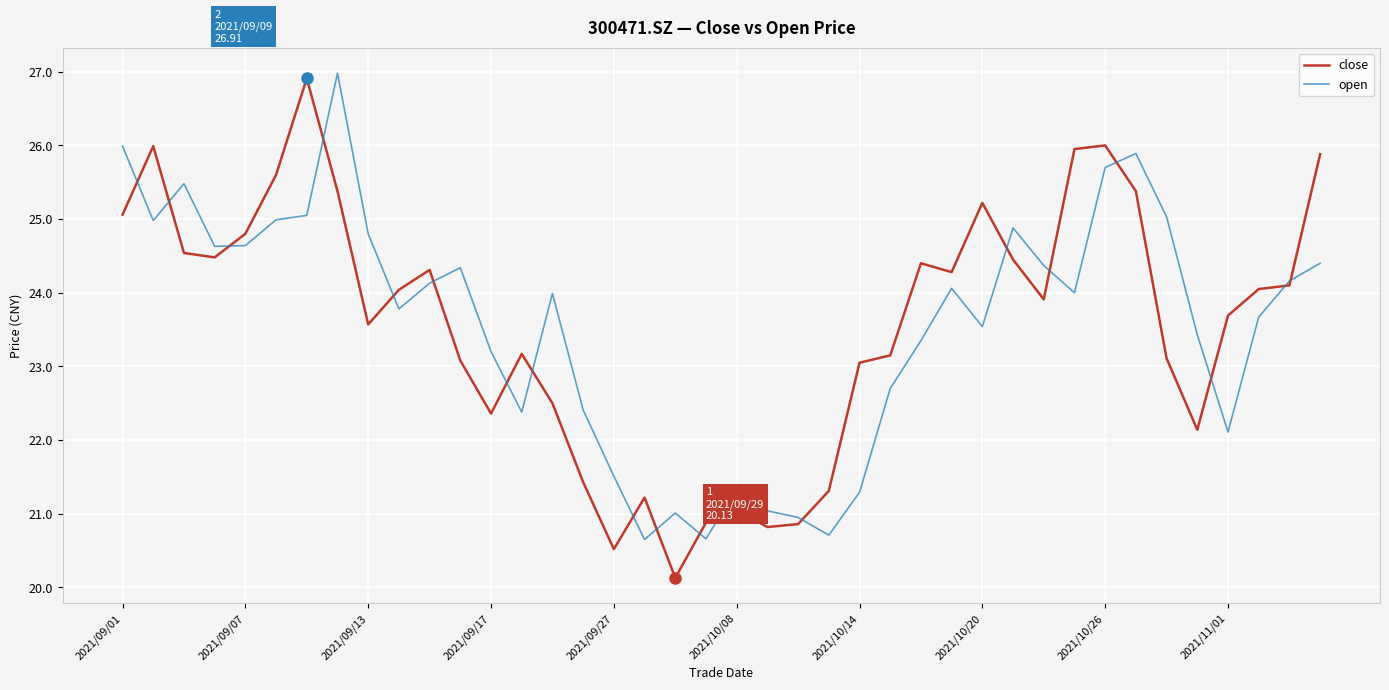

What is the sum of all open values?

942.2